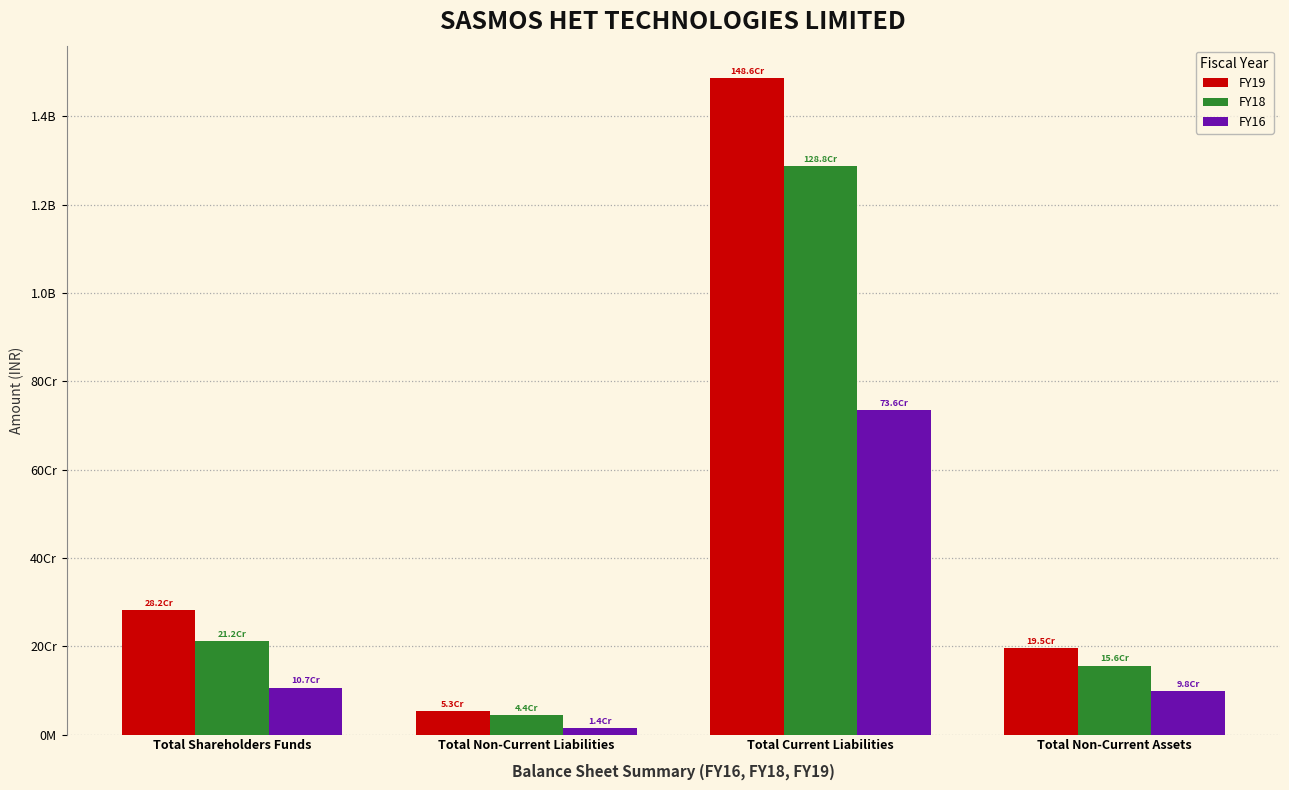

Does the chart contain stacked bars?

No